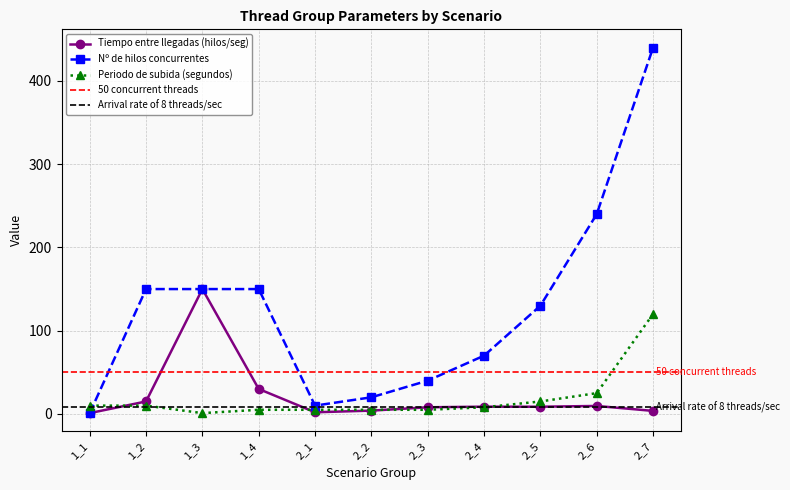

True or false: Nº de hilos concurrentes and Periodo de subida (segundos) intersect in this chart.

True